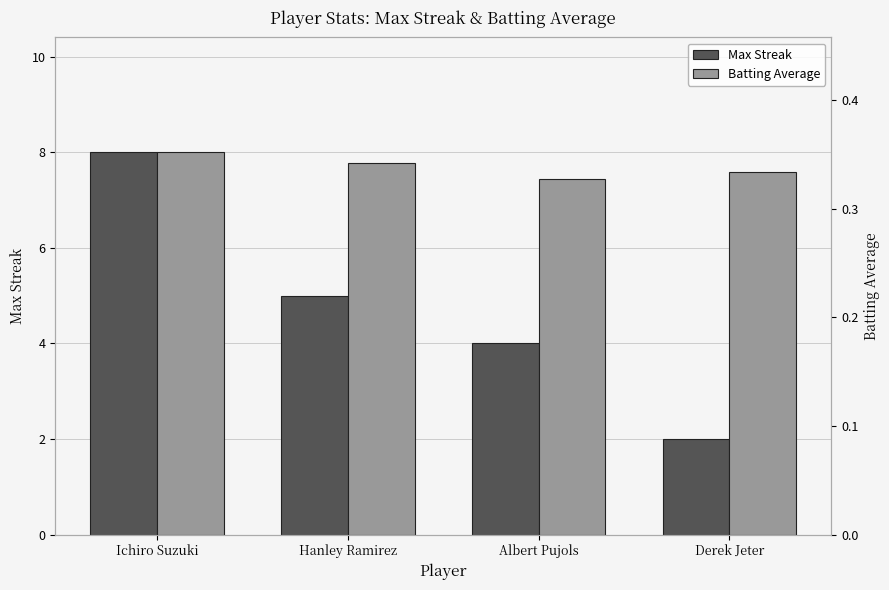

What is the total value across all series at Albert Pujols?

4.3